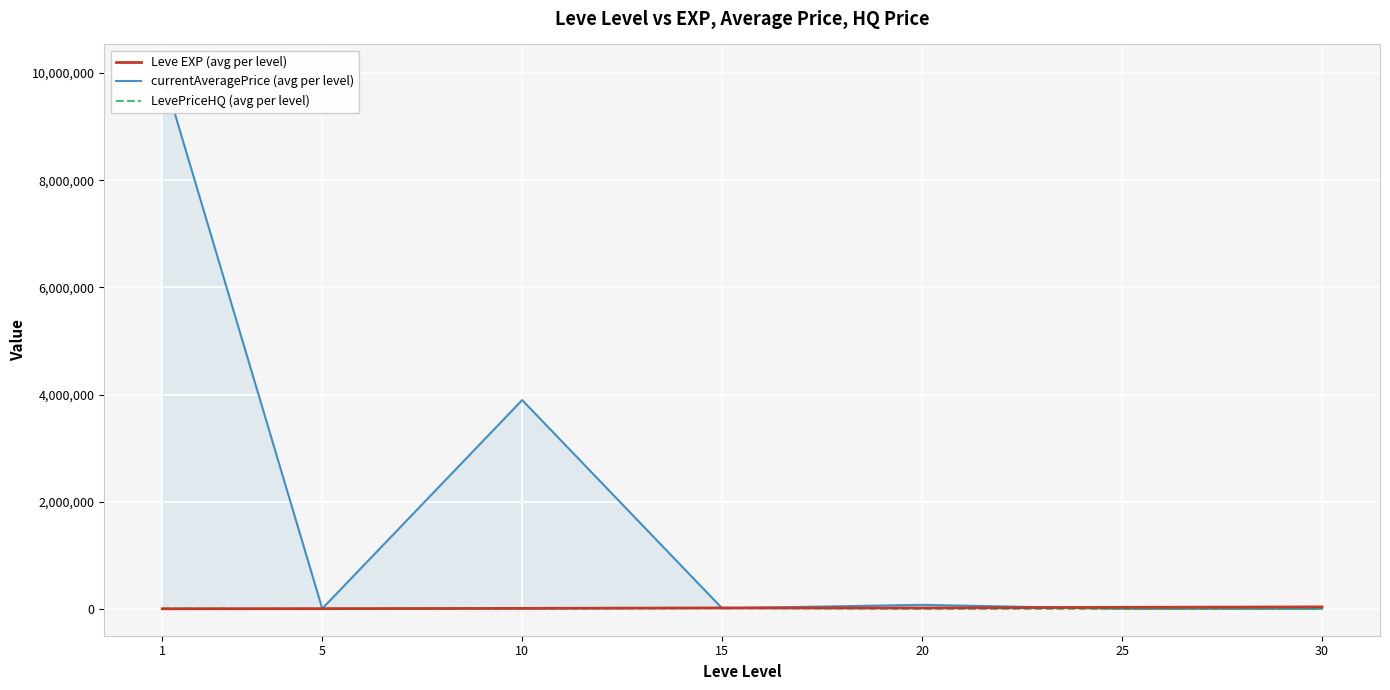

The currentAveragePrice (avg per level) series shows 3896842.7 at 10. True or false?

True